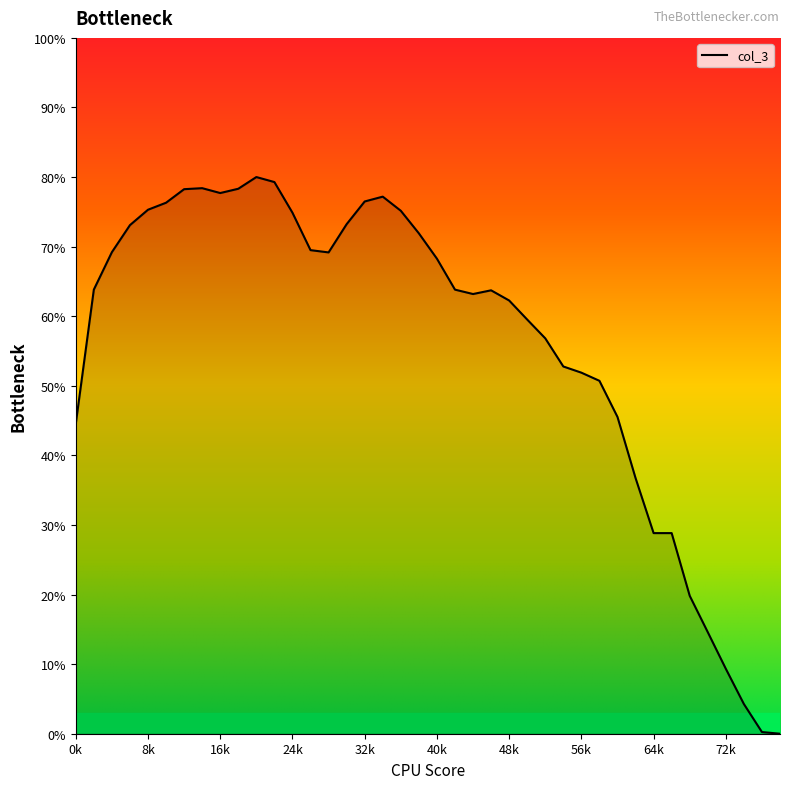

What is the difference between the maximum and minimum values?

80.0